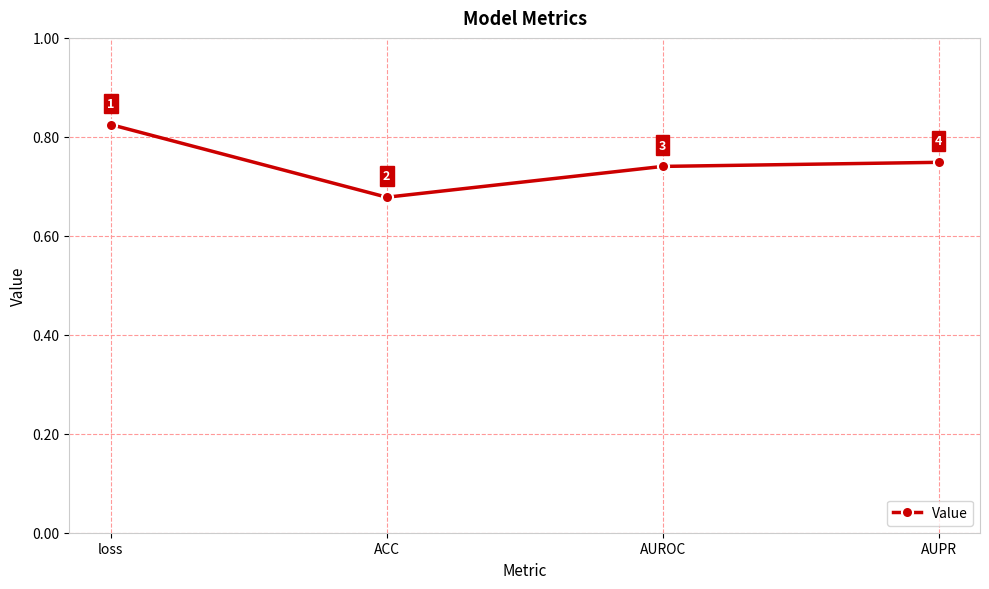

What position from the right is AUROC?

2